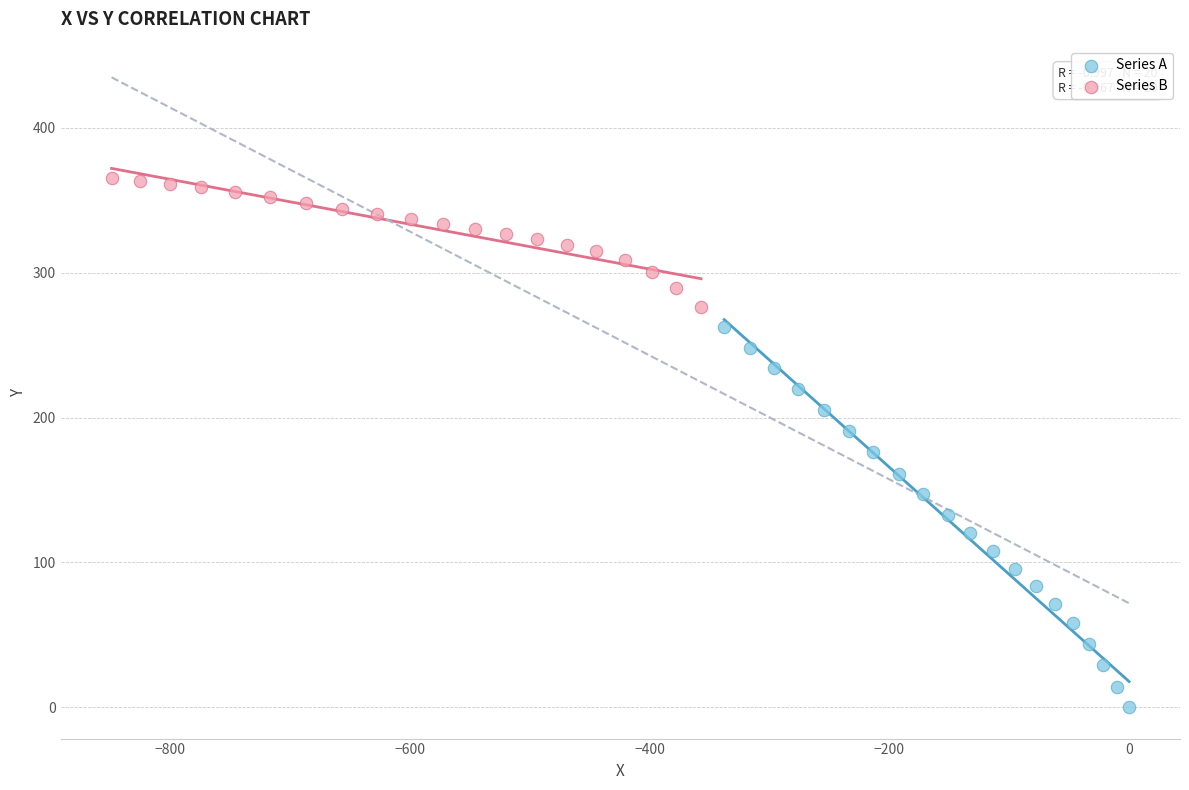

Which series contains the highest Y value?

Series B